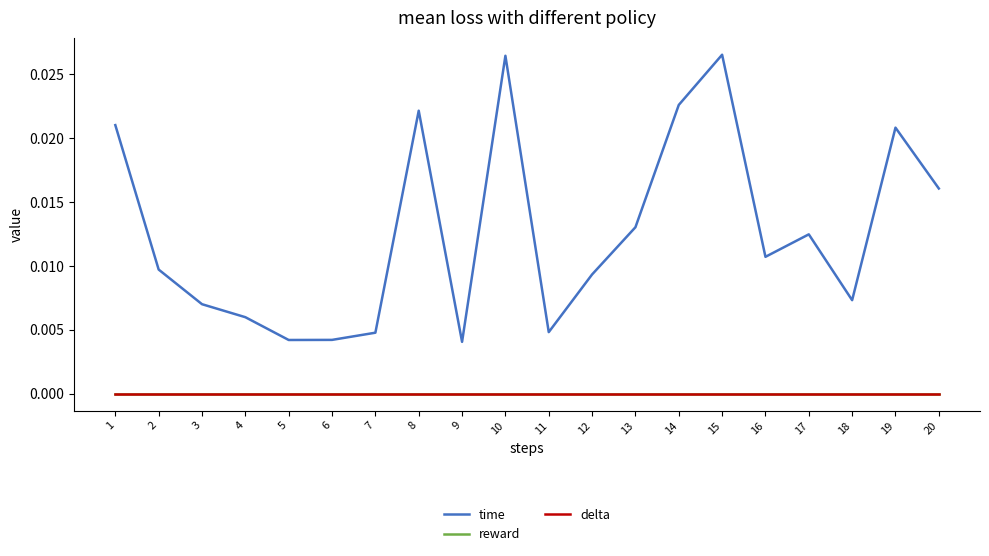

True or false: delta has more than 0 points higher than both neighbors.

False